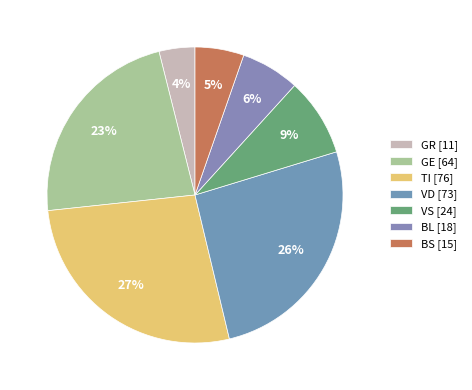

Does any single category account for the majority?

No